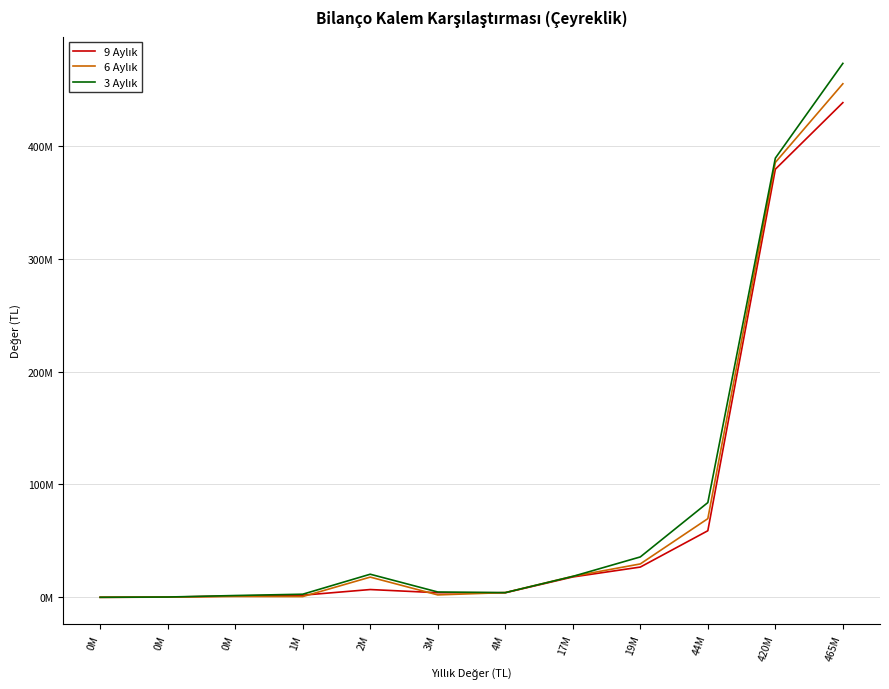

The value of 6 Aylık at 0M is 1110197. True or false?

False